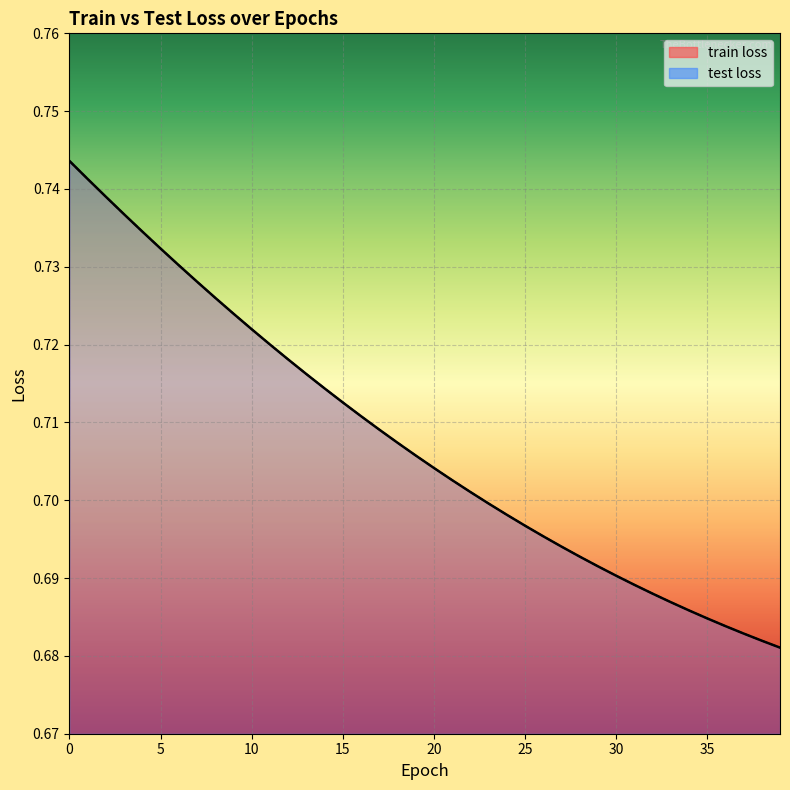

How many distinct data groups are displayed?

2